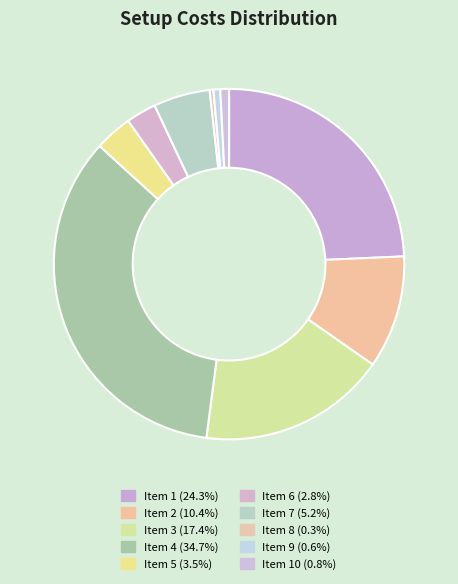

Which category has the smallest portion of the pie?

8